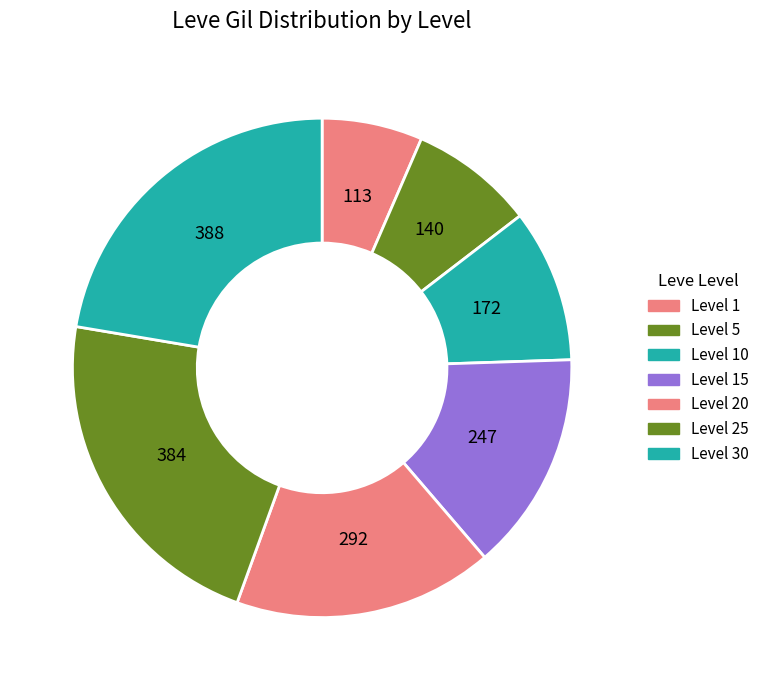

How many segments does this pie chart have?

7